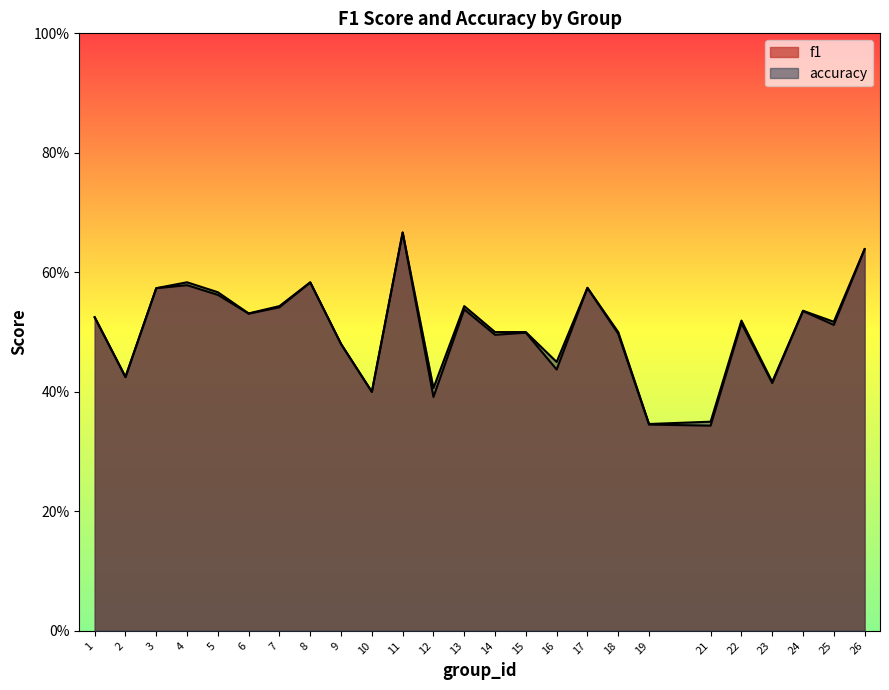

True or false: f1 has a value of 0.3 at 16.

False